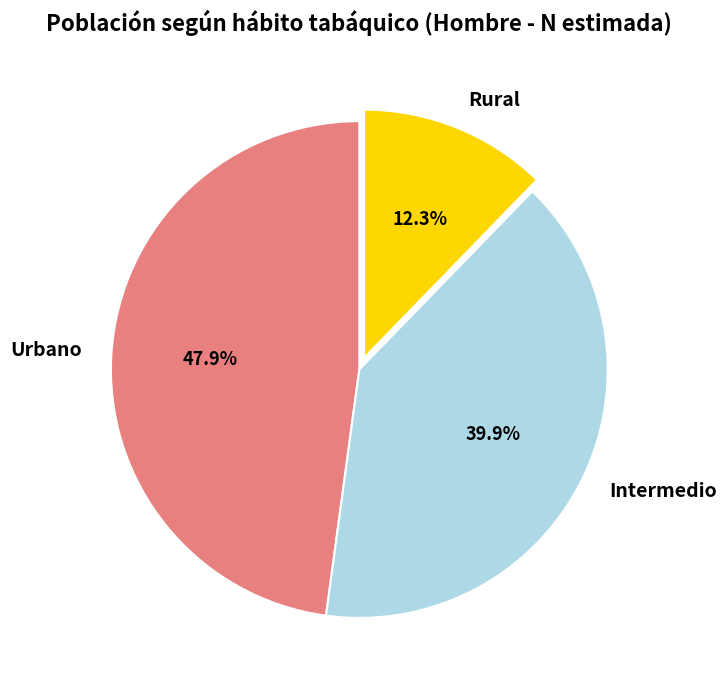

Is there any slice that represents more than half of the pie?

No